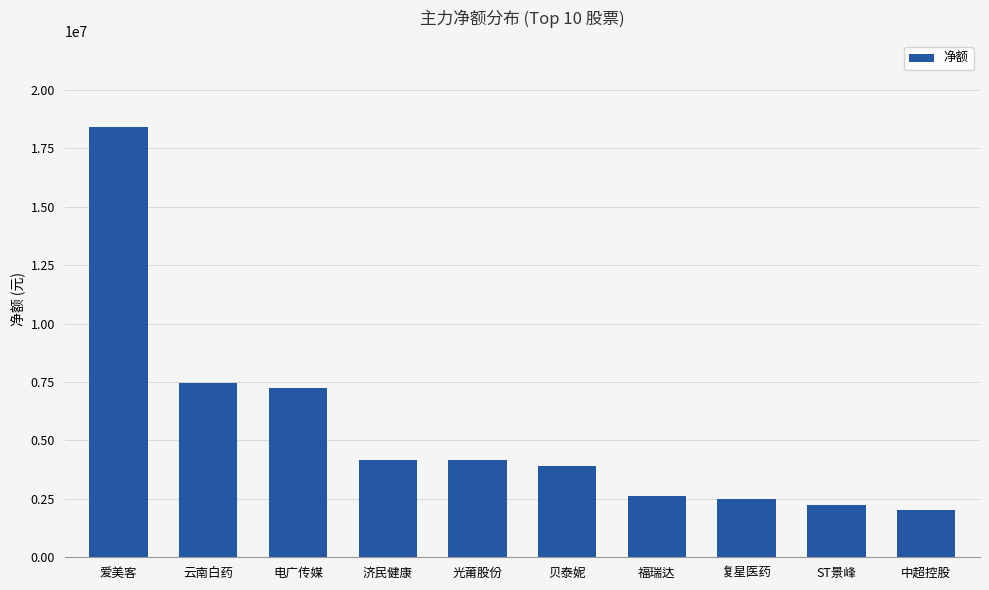

How many values are below 4174170?

5